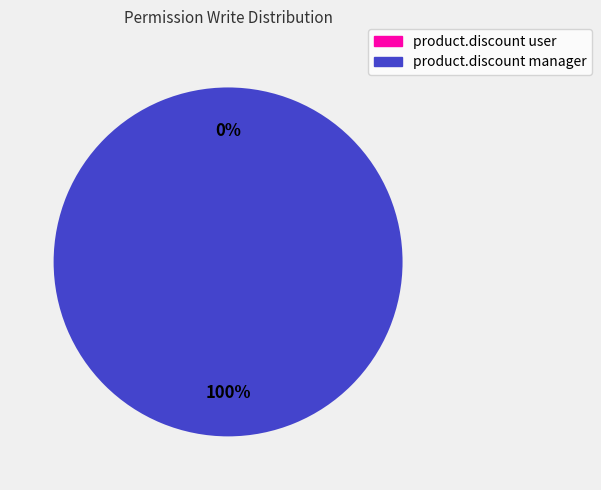

The access_product_discount_user slice represents 0% of the pie. True or false?

True